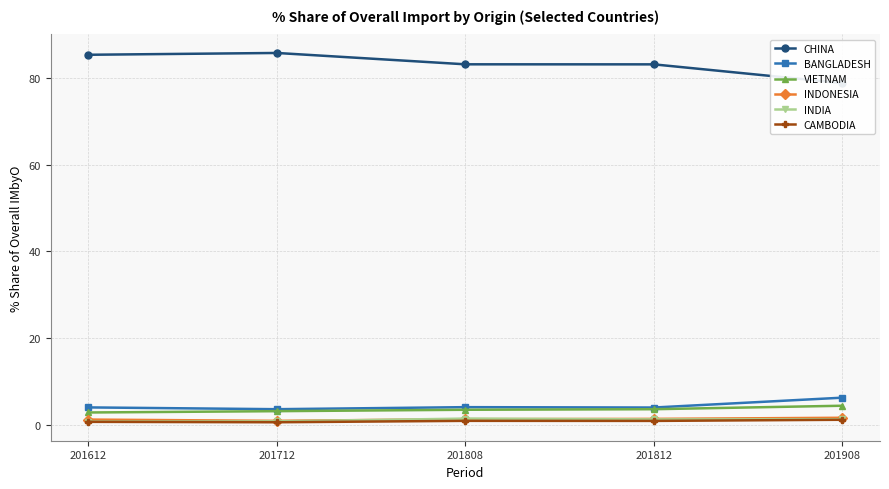

At how many categories does at least one series exceed 48?

5